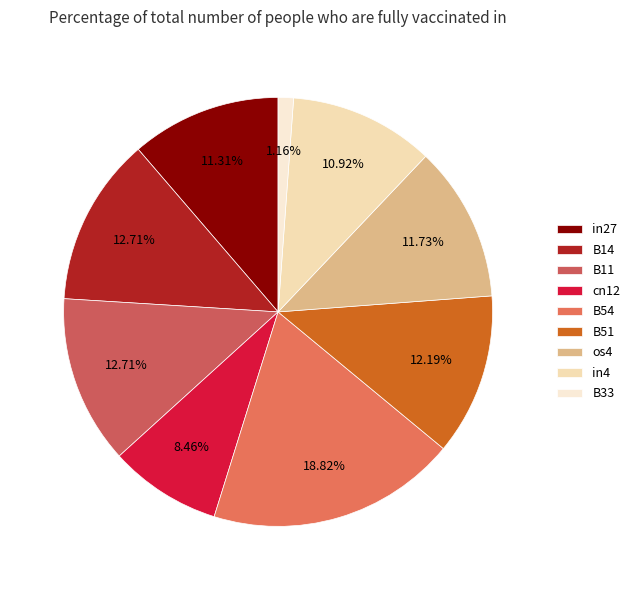

Count the number of slices in the pie.

9